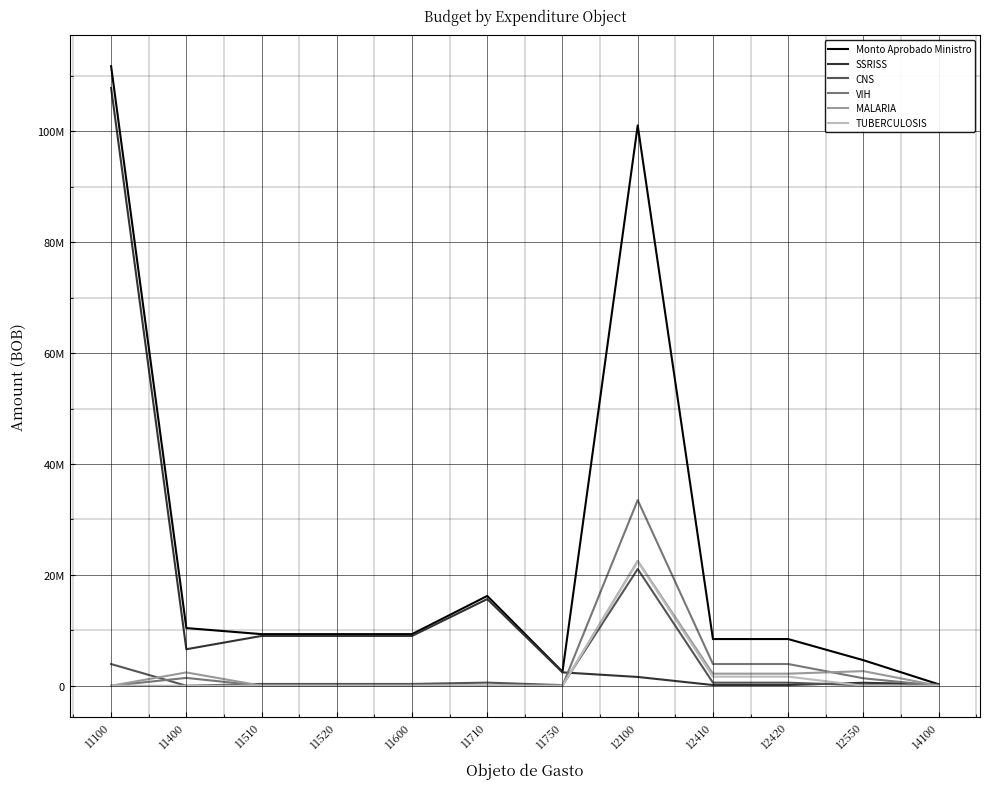

What is the difference between the second highest and minimum values in the VIH series?

3920756.9